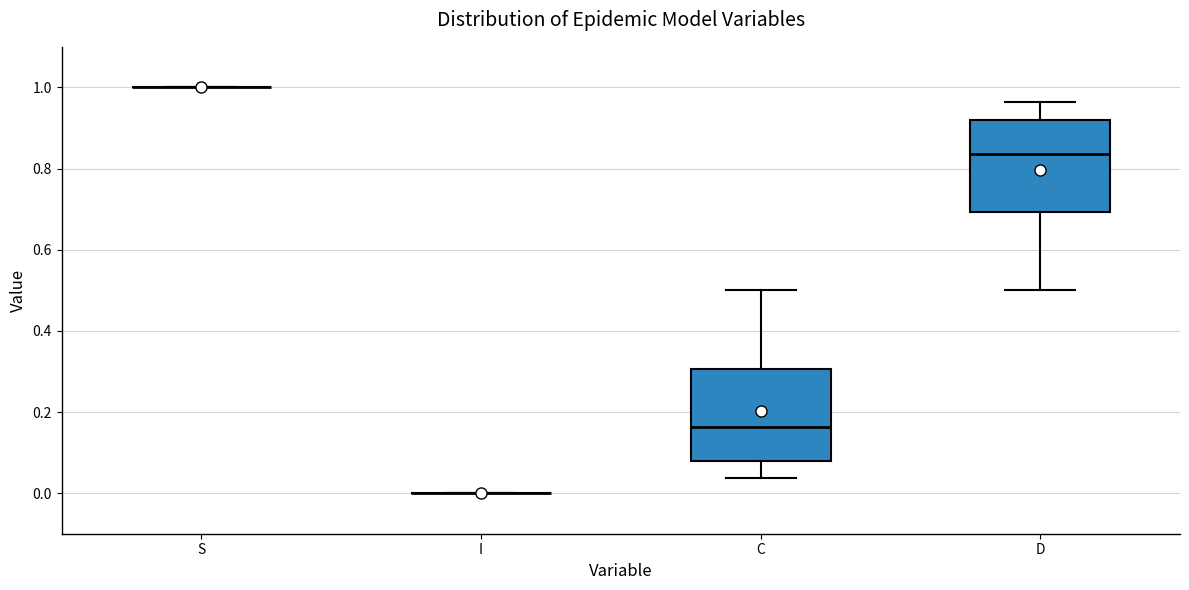

Where does the lower whisker of the box for D end on the y-axis? The values are not printed on the chart, so give them approximately, as read against the axis.

0.50